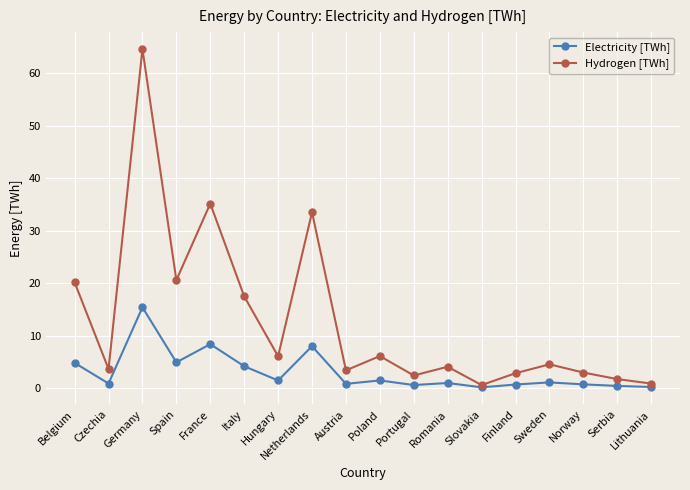

What is the approximate value of Hydrogen [TWh] at Poland?

6.1